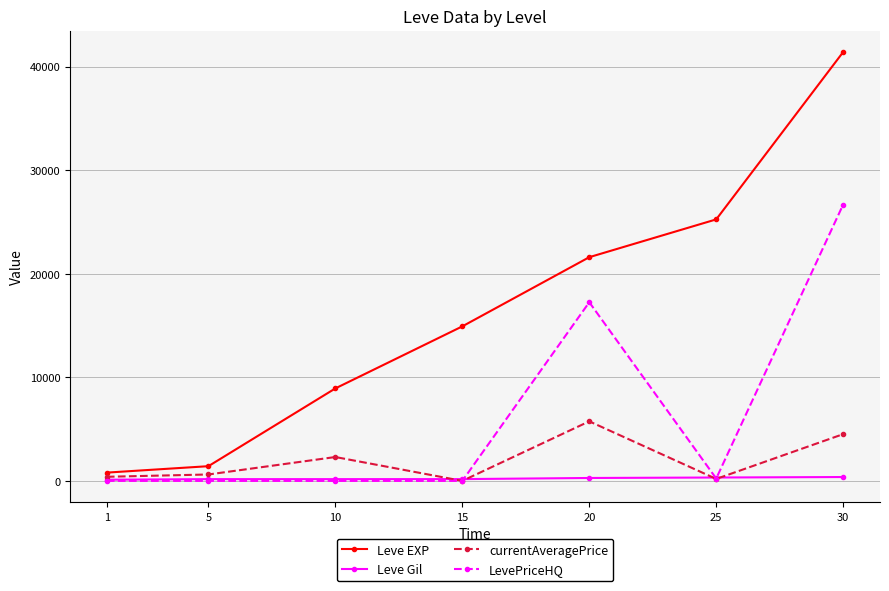

The value of currentAveragePrice at 30 is 1120.0. True or false?

False